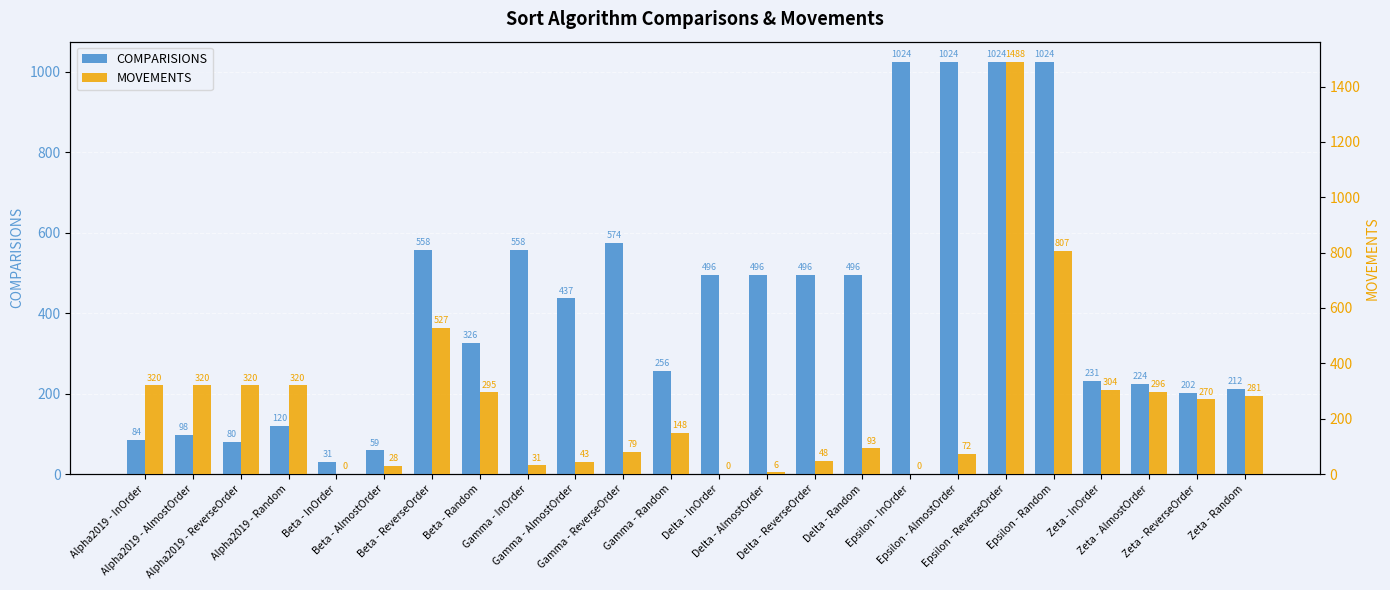

What is the label of the 4th bar from the left?

Alpha2019 - Random